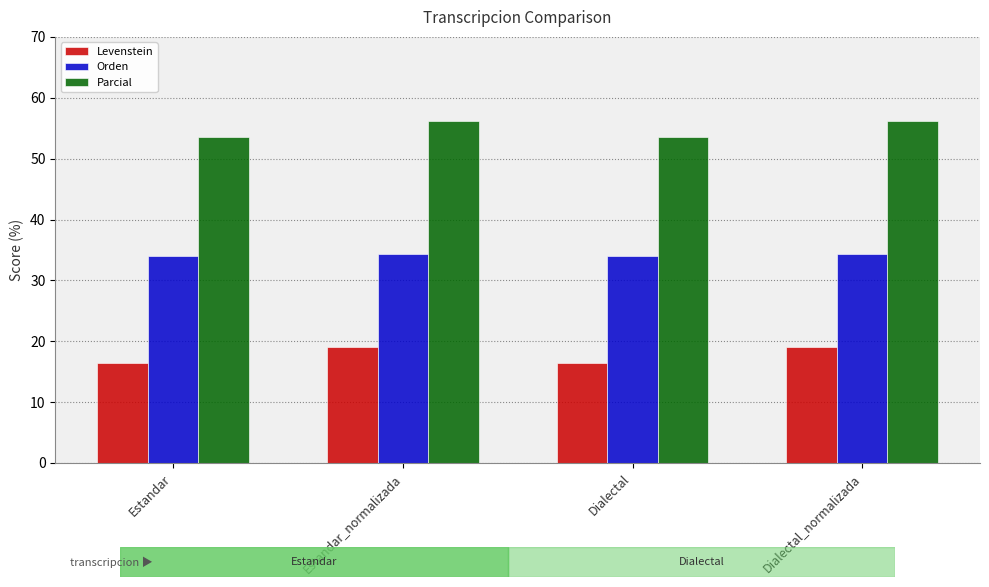

Read the Parcial value at Dialectal.

53.6